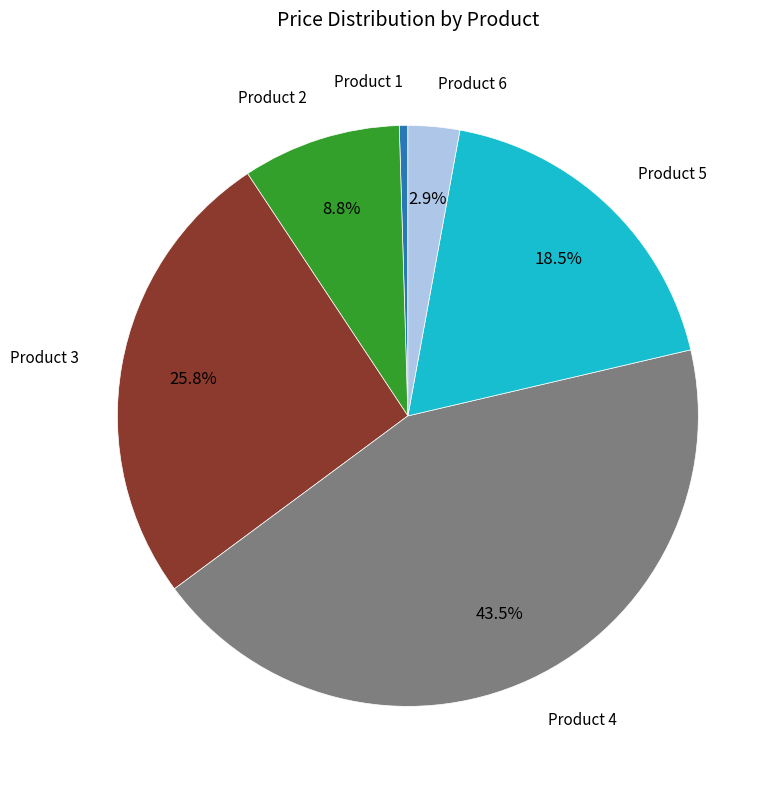

Does any single category account for the majority?

No